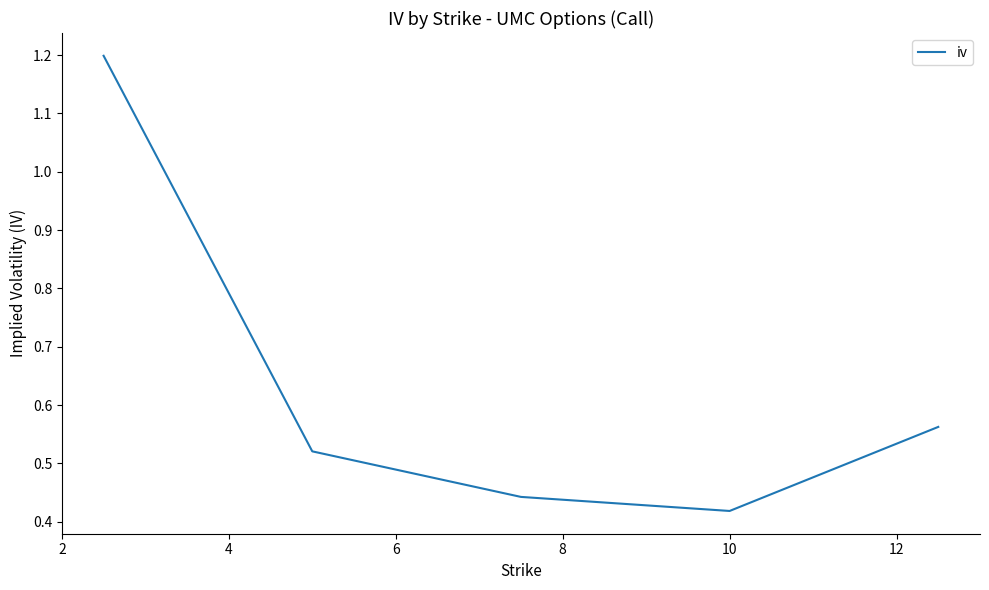

How many series are shown in this chart?

1